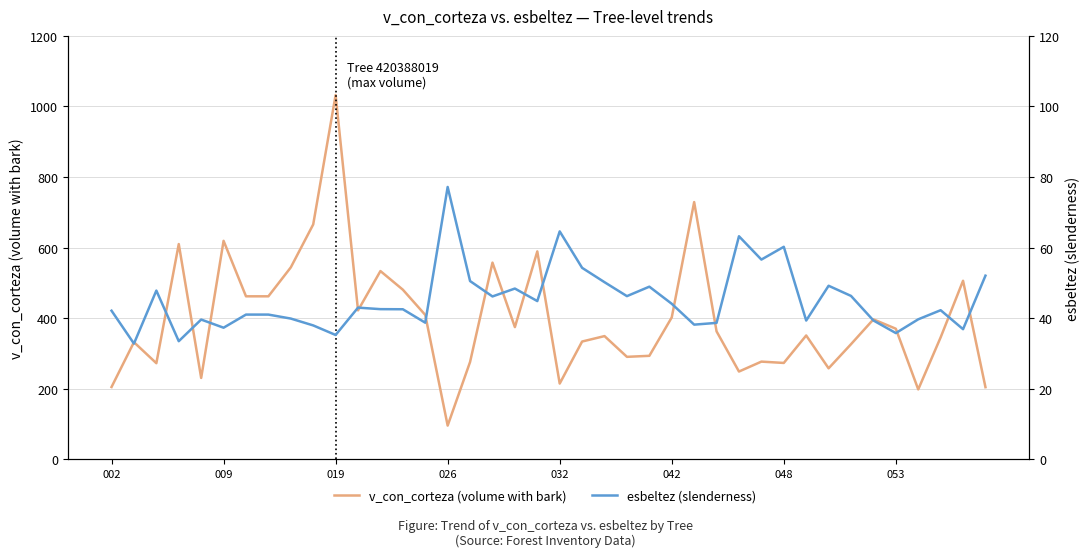

Reading right to left, what are all the values shown in this chart?

v_con_corteza (volume with bark): 204.3	506.0	345.5	198.0	370.0	396.5	326.2	257.8	350.9	273.0	276.8	248.7	362.5	729.0	402.1	293.2	290.4	349.1	333.8	214.6	589.2	374.6	557.3	275.8	95.5	409.2	480.7	533.5	422.0	1032.3	665.6	543.9	461.9	461.9	619.1	230.5	610.0	272.3	331.9	204.8
esbeltez (slenderness): 52.0	36.9	42.2	39.7	35.8	39.3	46.3	49.2	39.3	60.2	56.6	63.2	38.7	38.2	44.1	48.9	46.2	50.2	54.3	64.6	44.8	48.4	46.1	50.5	77.2	38.7	42.5	42.5	43.0	35.2	37.9	39.9	41.0	41.0	37.3	39.6	33.5	47.8	32.8	42.1